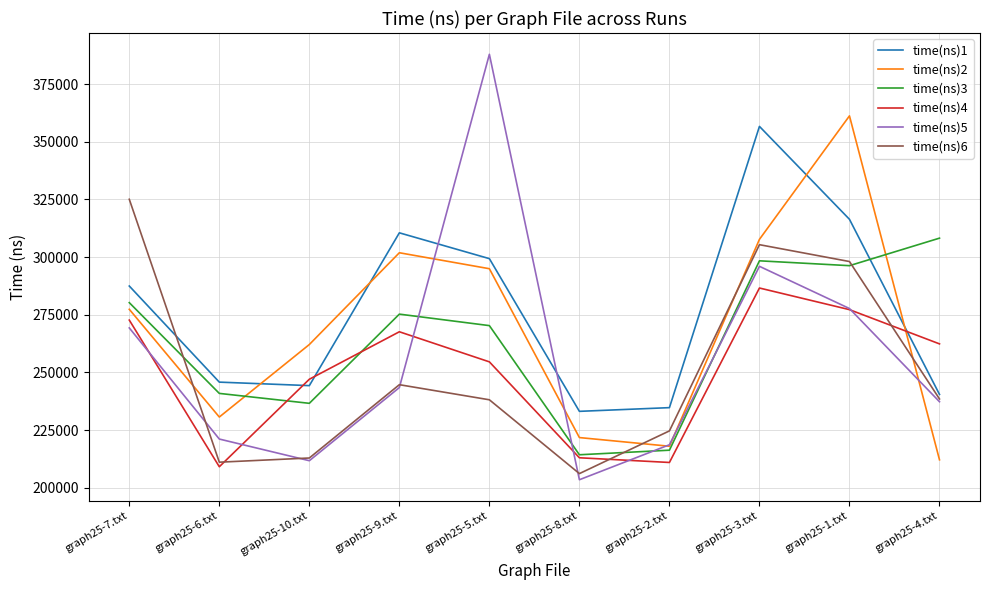

How many series are shown in this chart?

6